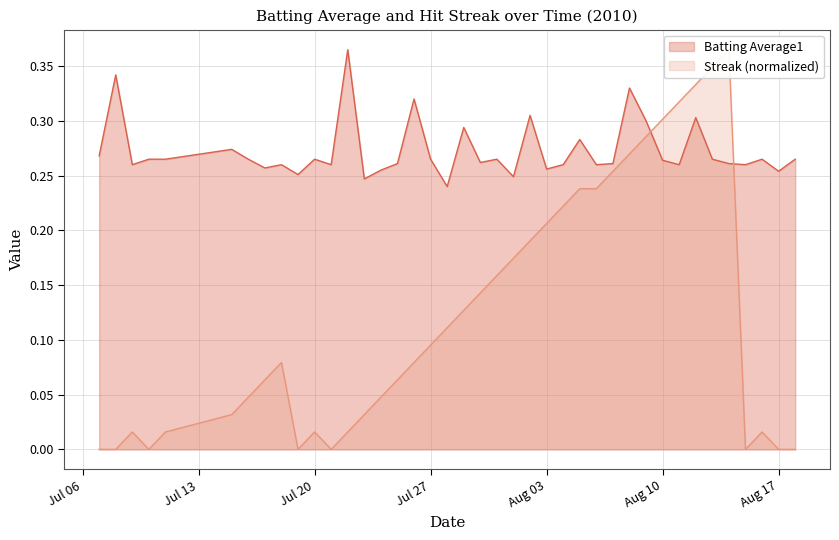

True or false: Batting Average1 and Streak cross at least once.

True